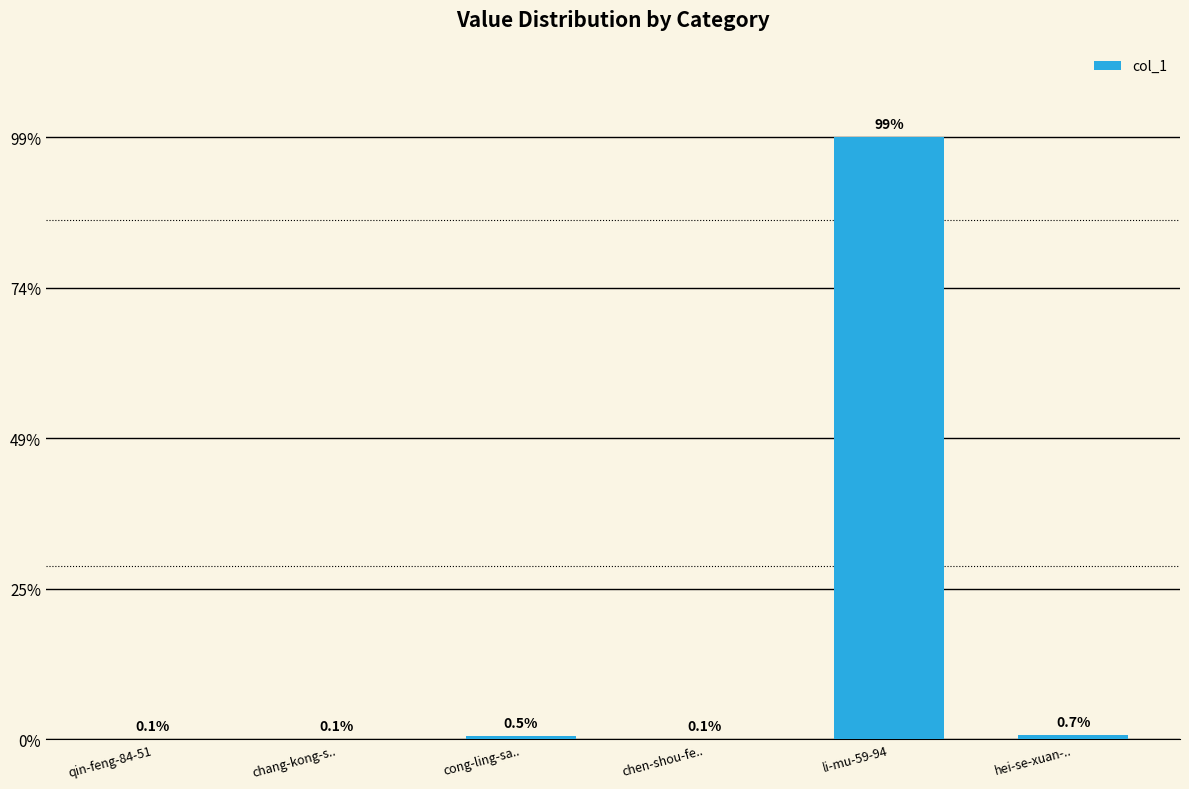

Reading left to right, what are all the values shown in this chart?

0.1	0.1	0.5	0.1	98.6	0.7